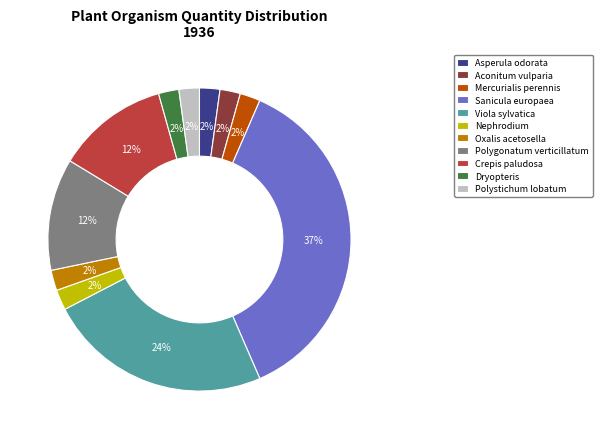

To the nearest percent, what is the average slice percentage?

9%